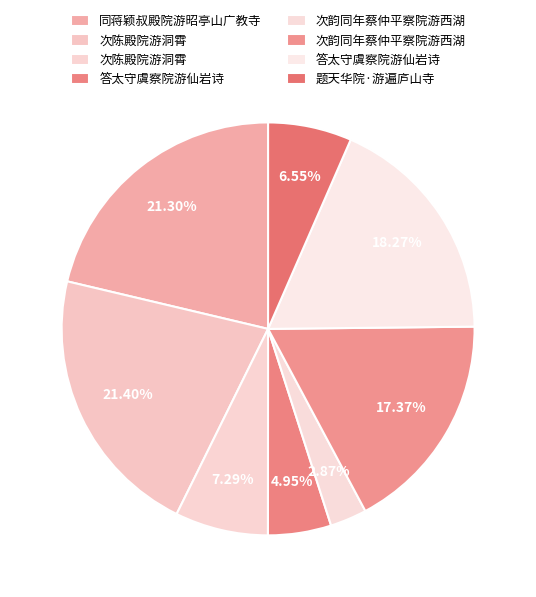

How many slices are in this pie chart?

8